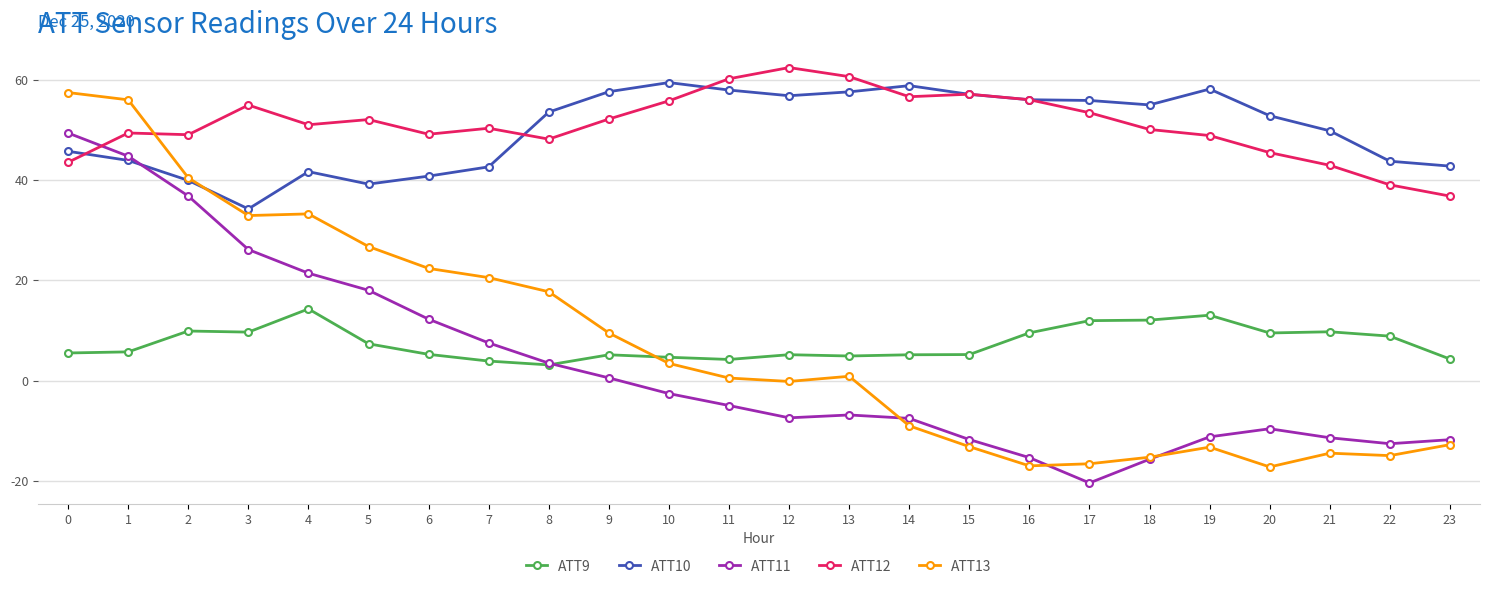

True or false: ATT13 and ATT12 intersect in this chart.

True